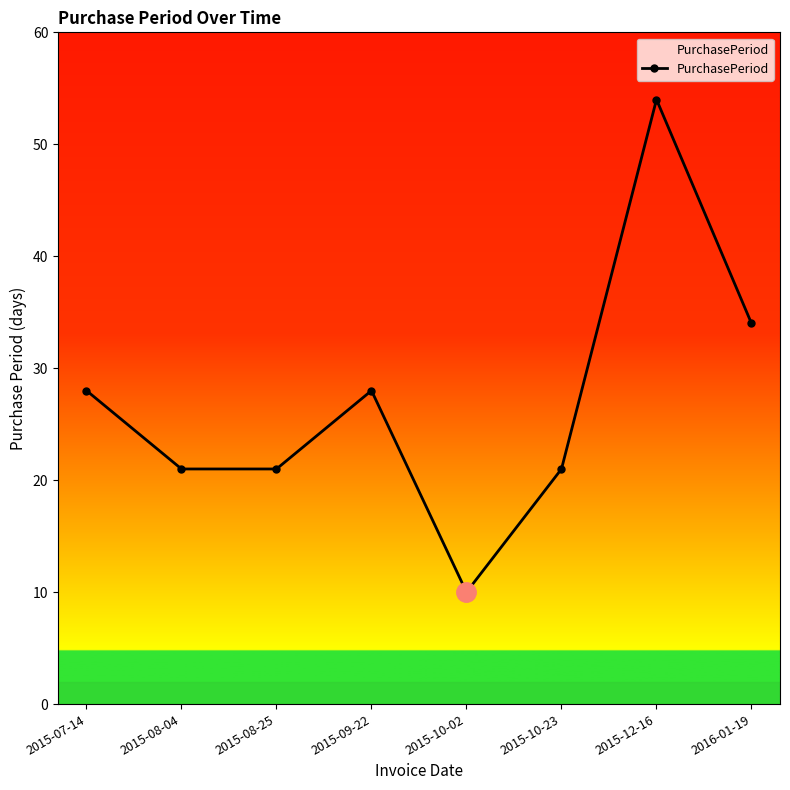

Count the values in the range 21 to 34.

6